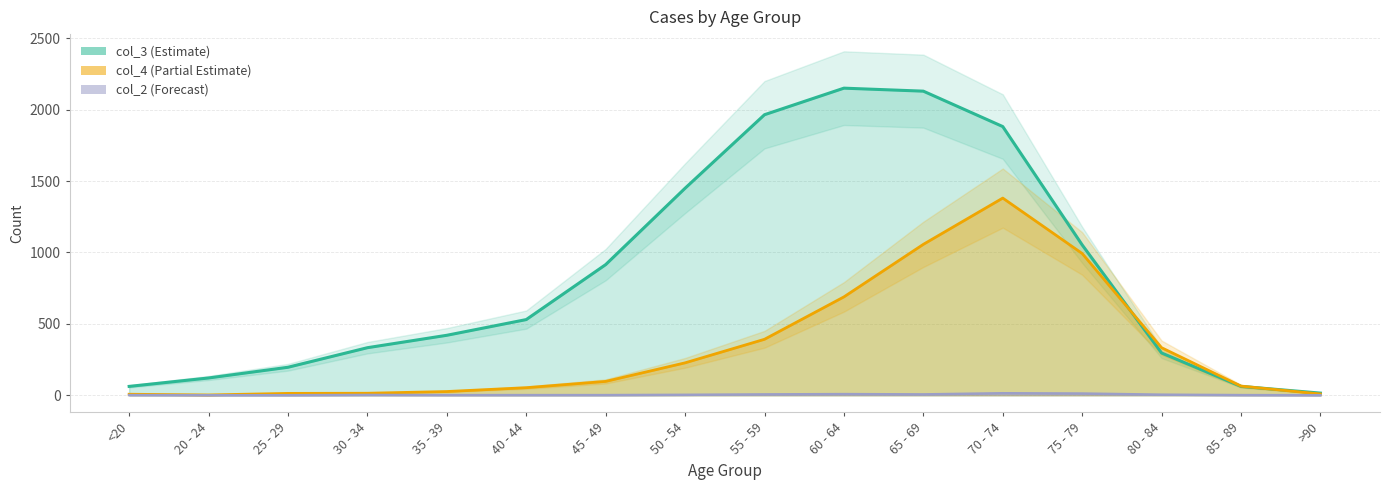

What is the label of the 7th point from the right?

60 - 64